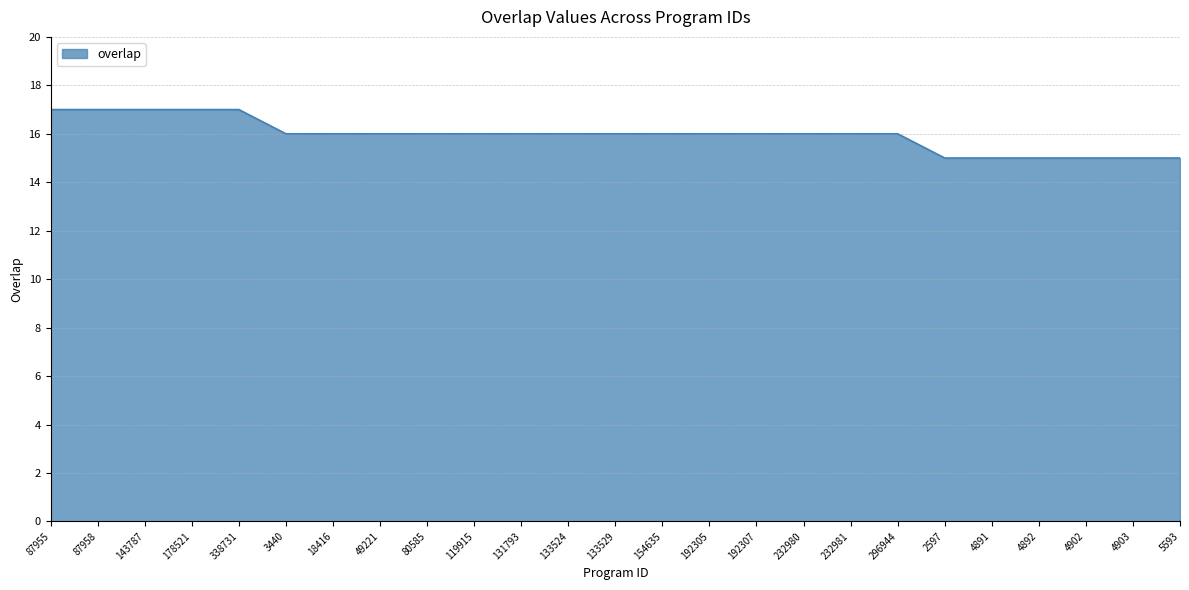

What is the maximum value shown in the chart?

17